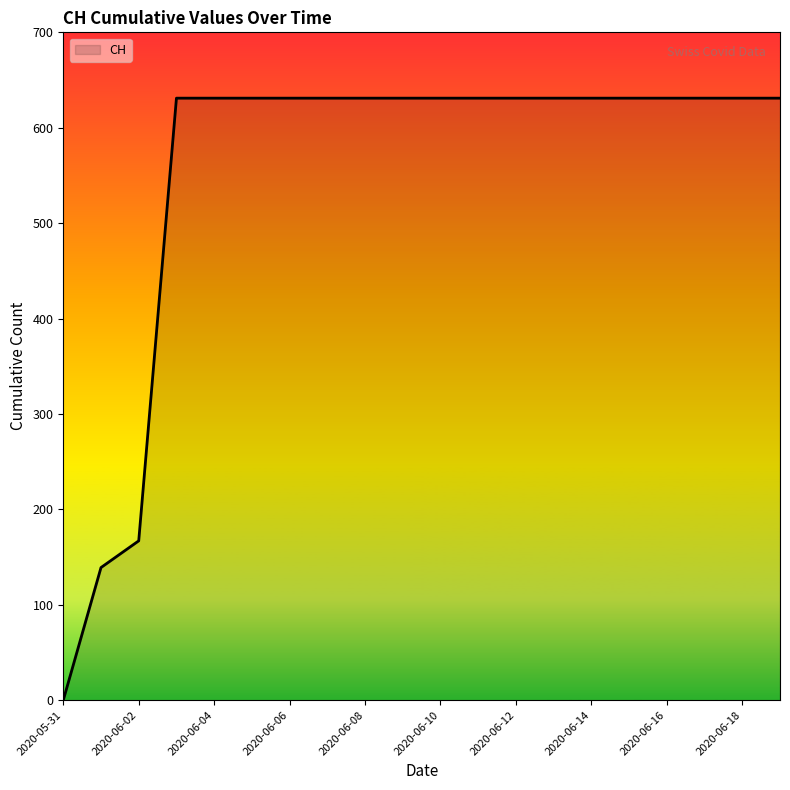

What is the maximum value shown in the chart?

631